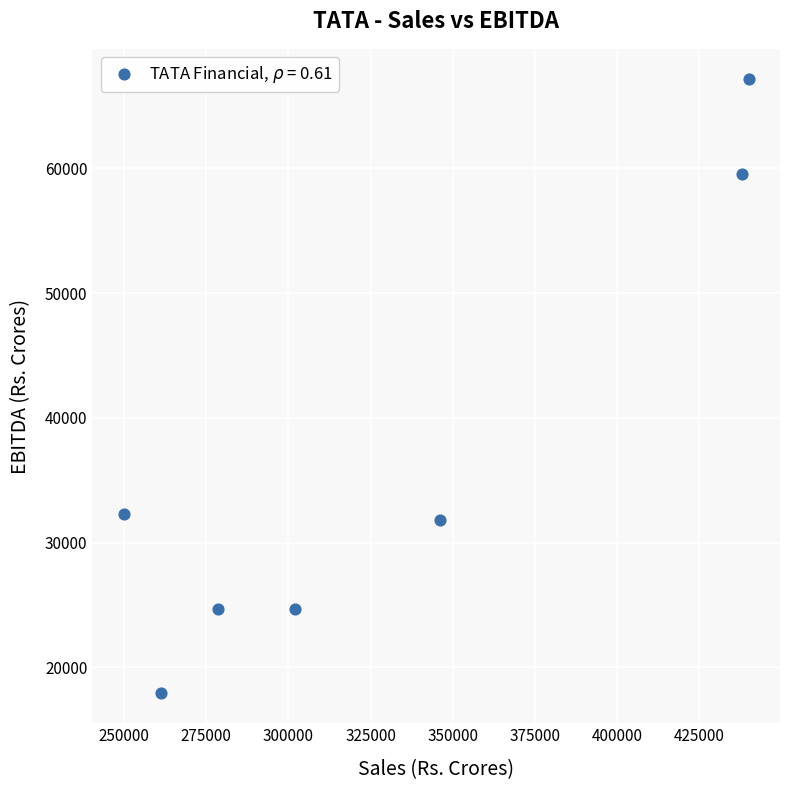

What is the range of X values (max minus min)?

190266.4